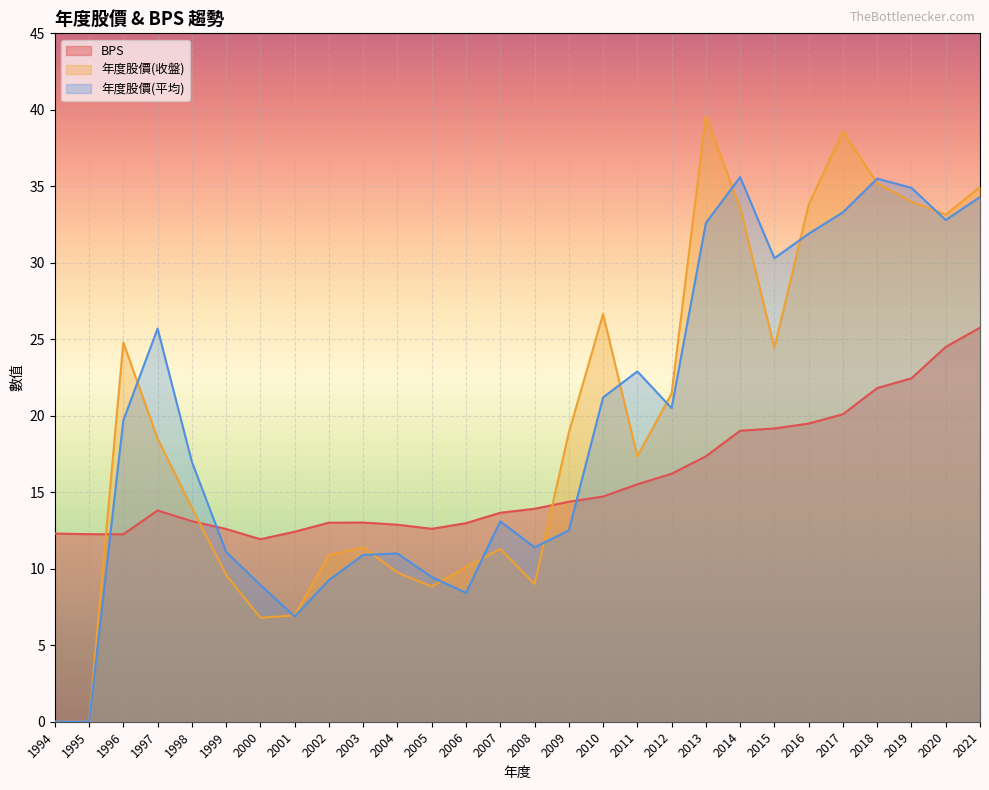

How many data points in BPS are above 13?

19